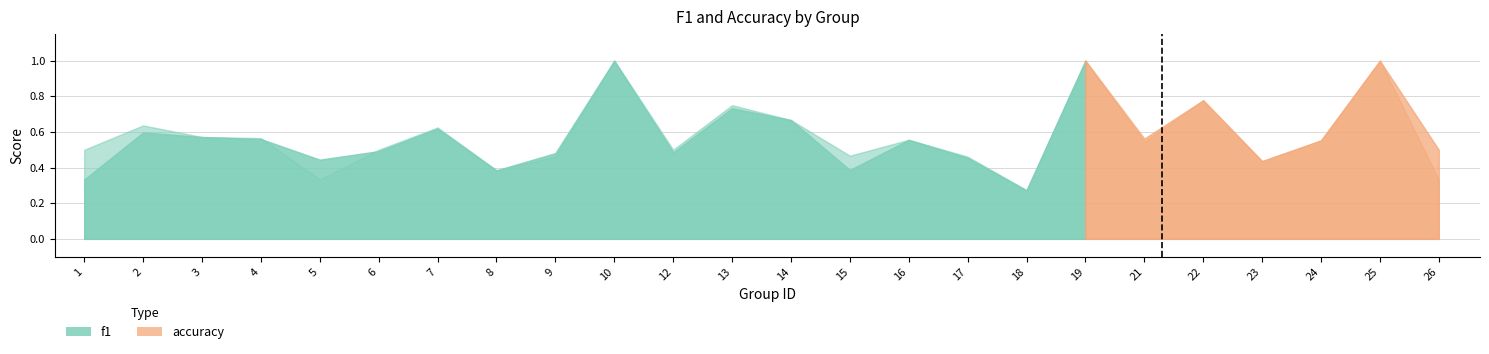

How many f1 values are between 0 and 1?

24